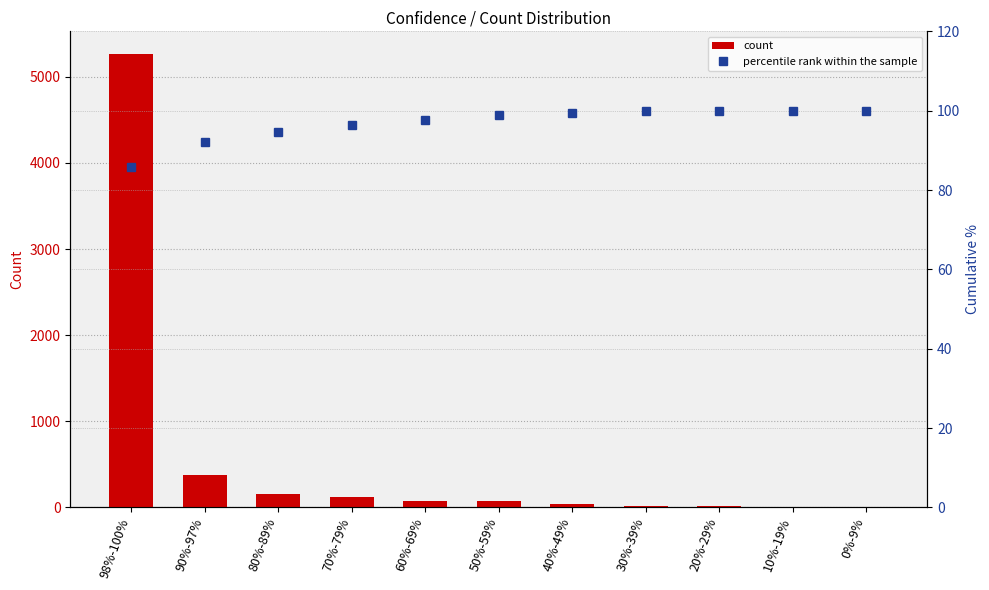

Which series has the largest total across all categories?

count